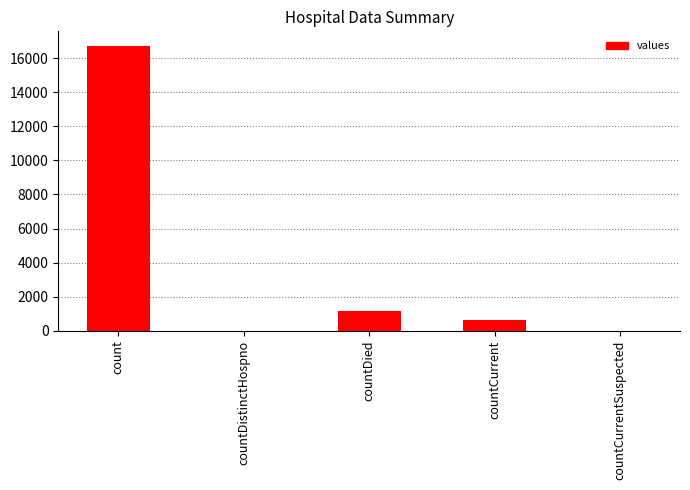

Where does the data first go above 668?

count